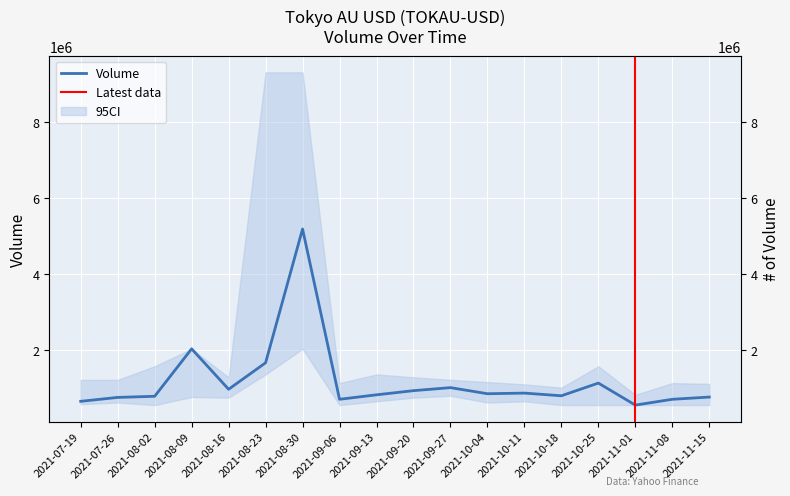

Approximately how many times larger is the value at 2021-11-08 compared to 2021-09-20?

0.8